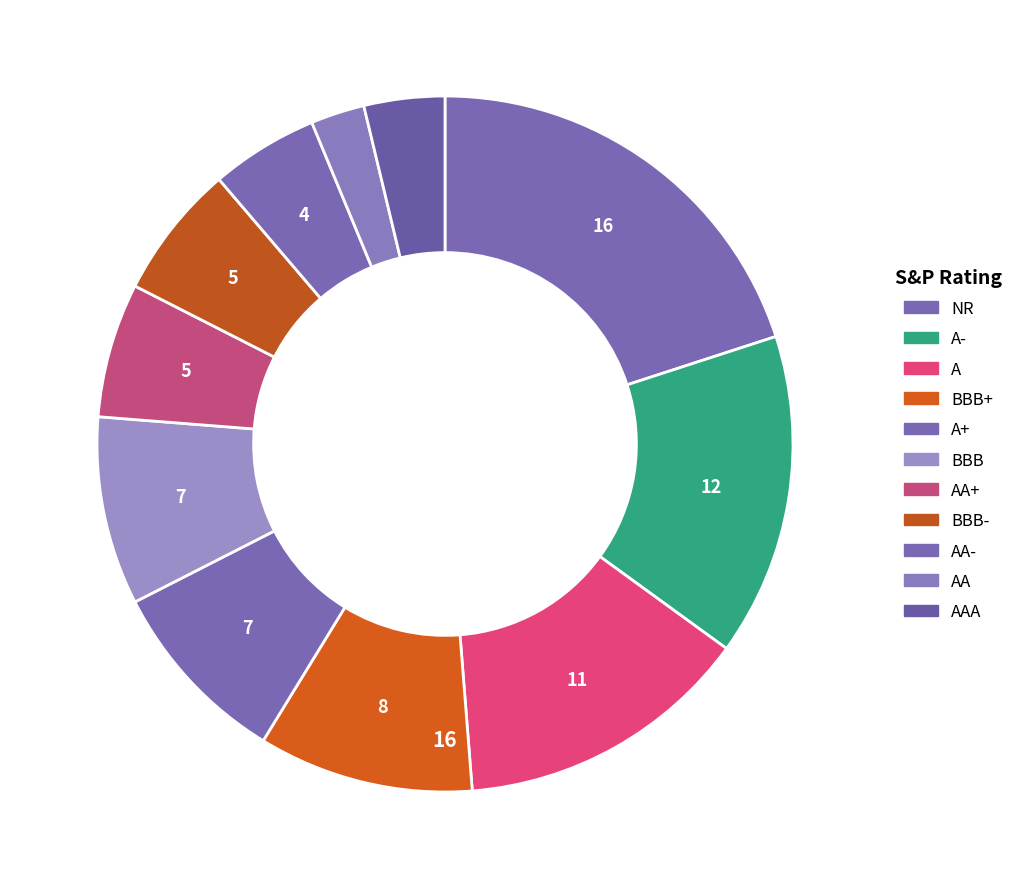

Rank the categories by value from lowest to highest.

AA, AAA, AA-, AA+, BBB-, A+, BBB, BBB+, A, A-, NR